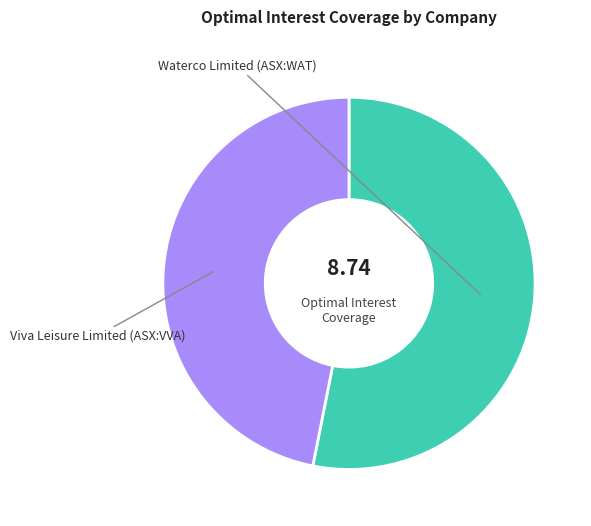

Does Viva Leisure Limited (ASX:VVA) account for over 50% of the chart?

No